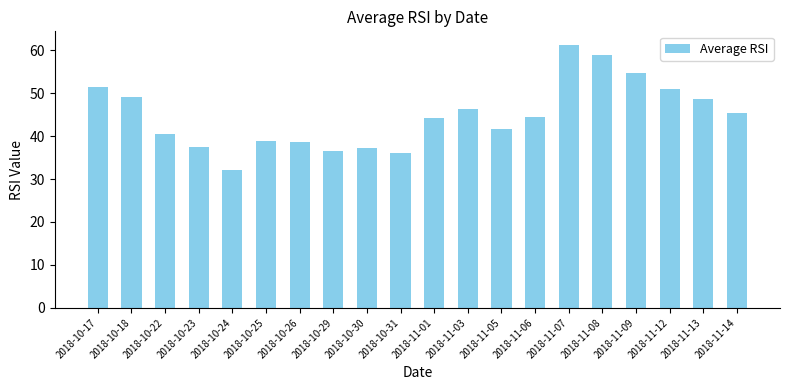

What is the sum of the values at 2018-10-30 and 2018-10-17?

88.6